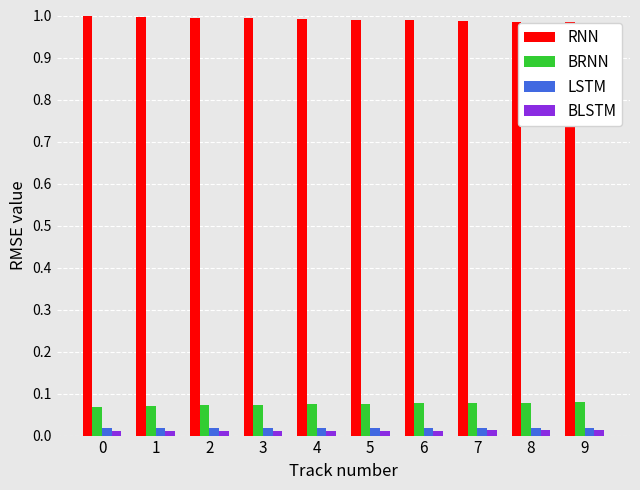

How many bars are there in total?

40